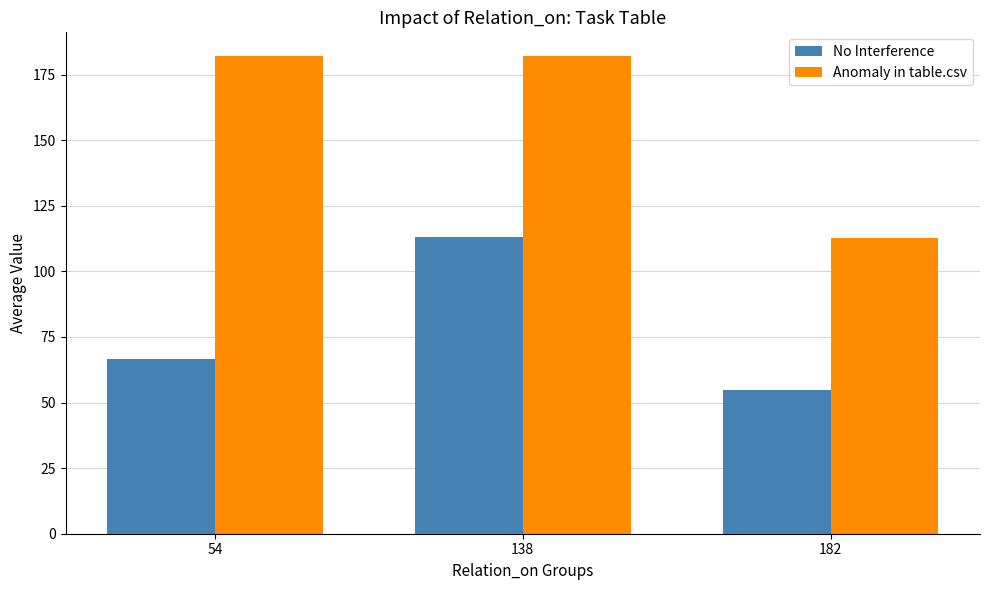

What is the highest value of the No Interference series?

113.0